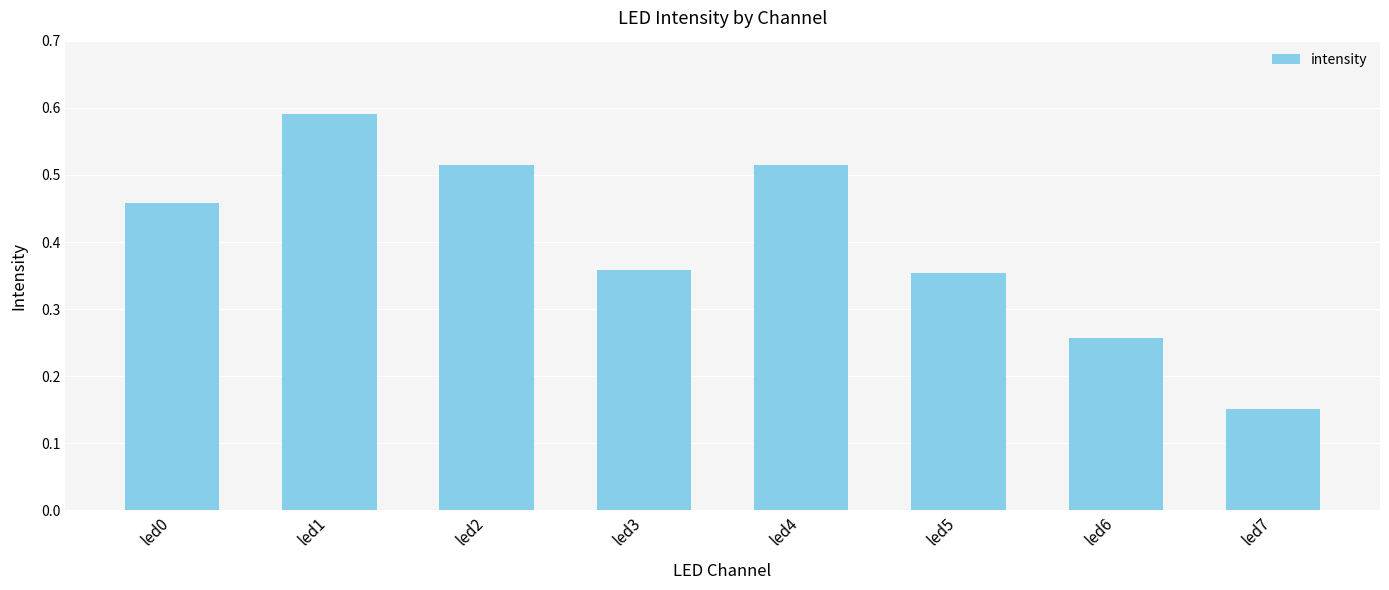

Which label corresponds to the smallest value in the chart?

led7